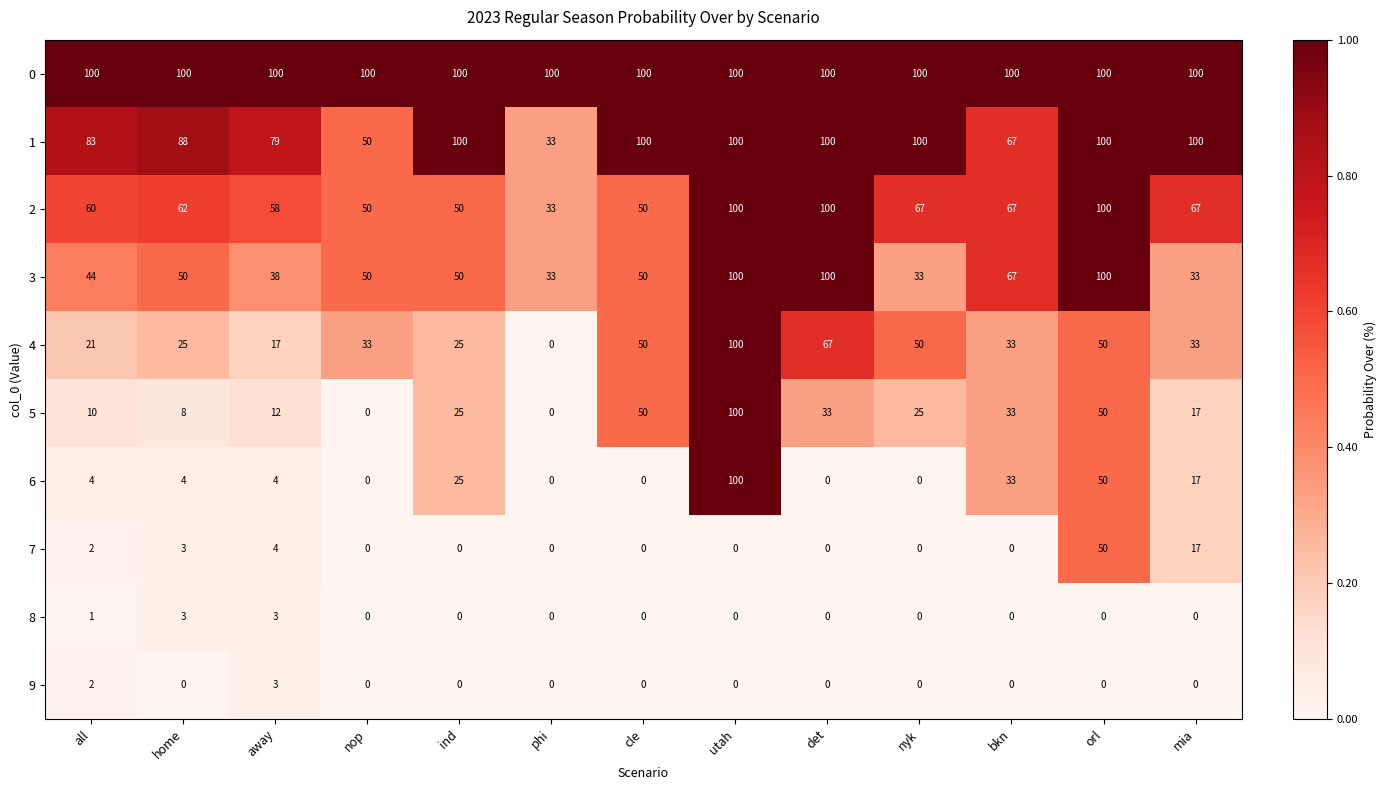

What is the maximum value shown in the chart?

100